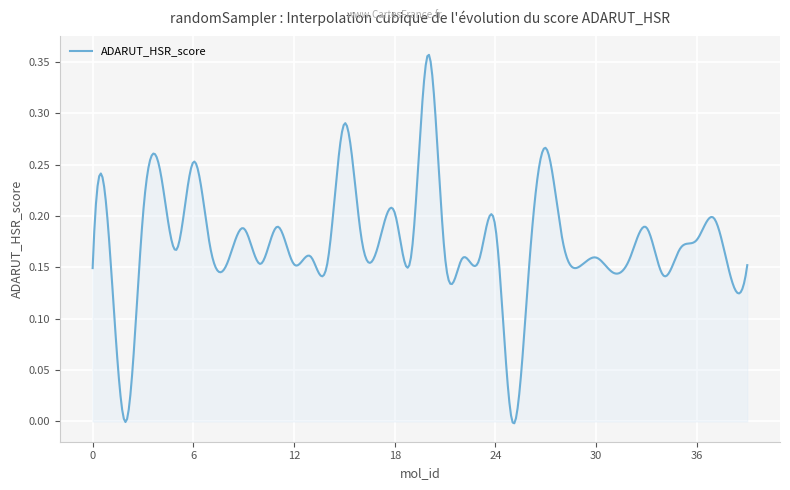

How many lines are shown in the chart?

1